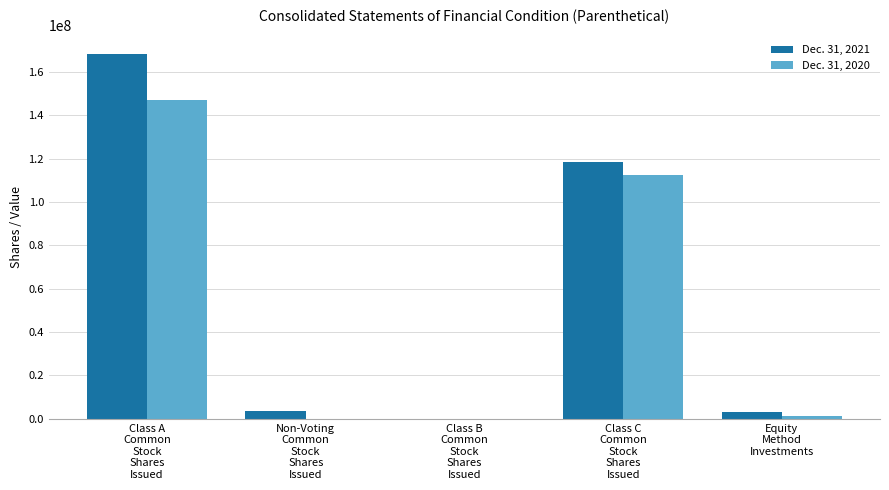

What is the difference between the Dec. 31, 2021 values at Class C
Common
Stock
Shares
Issued and Equity
Method
Investments?

115610911